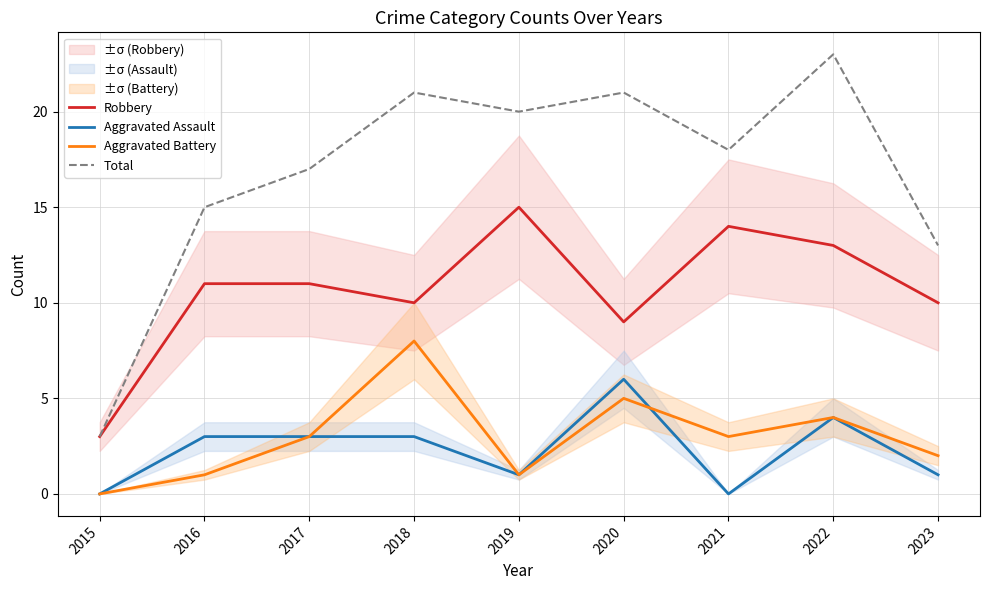

At which label does Robbery first exceed 11?

2019